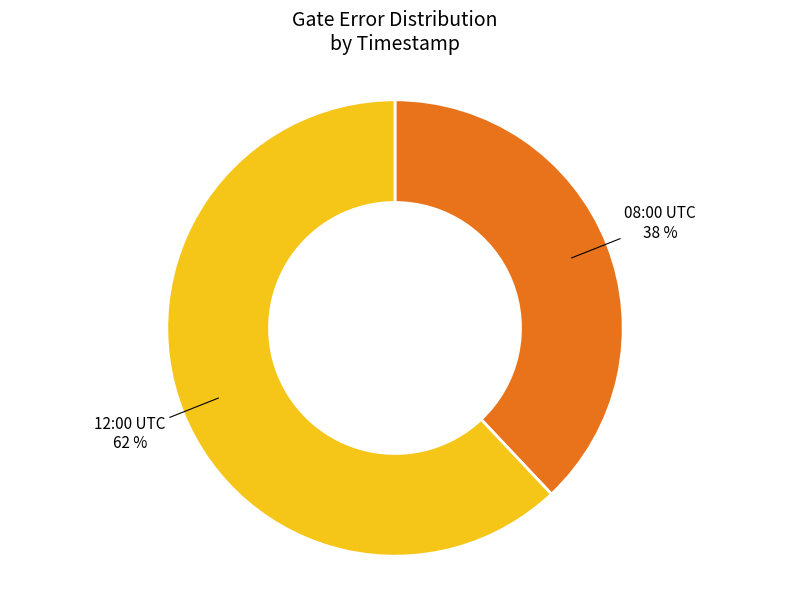

Is there any slice that represents more than half of the pie?

Yes